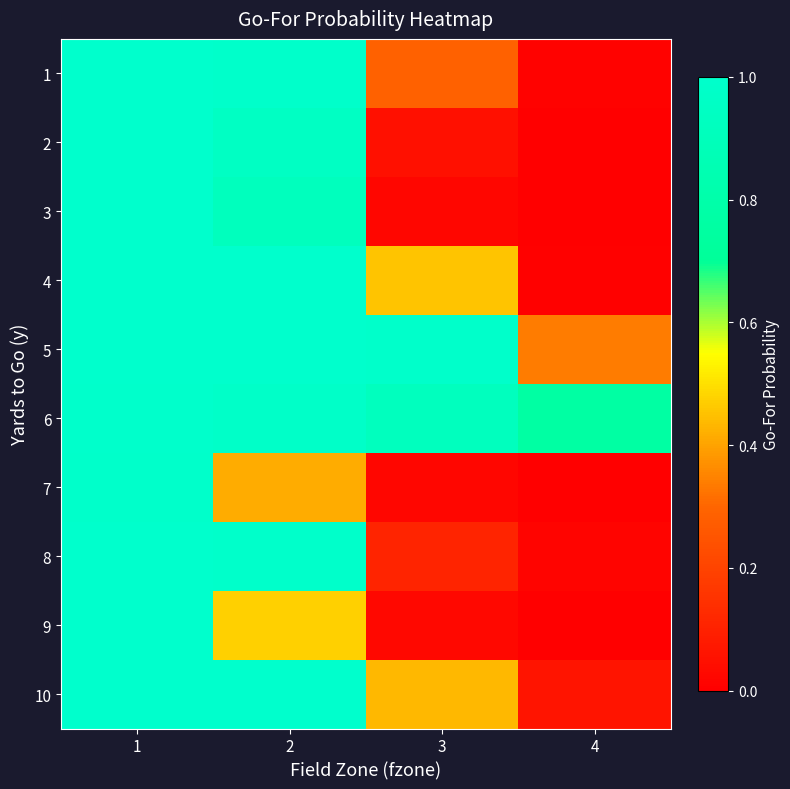

At 2, list the series in order from smallest to largest.

7, 9, 3, 2, 6, 1, 8, 4, 10, 5